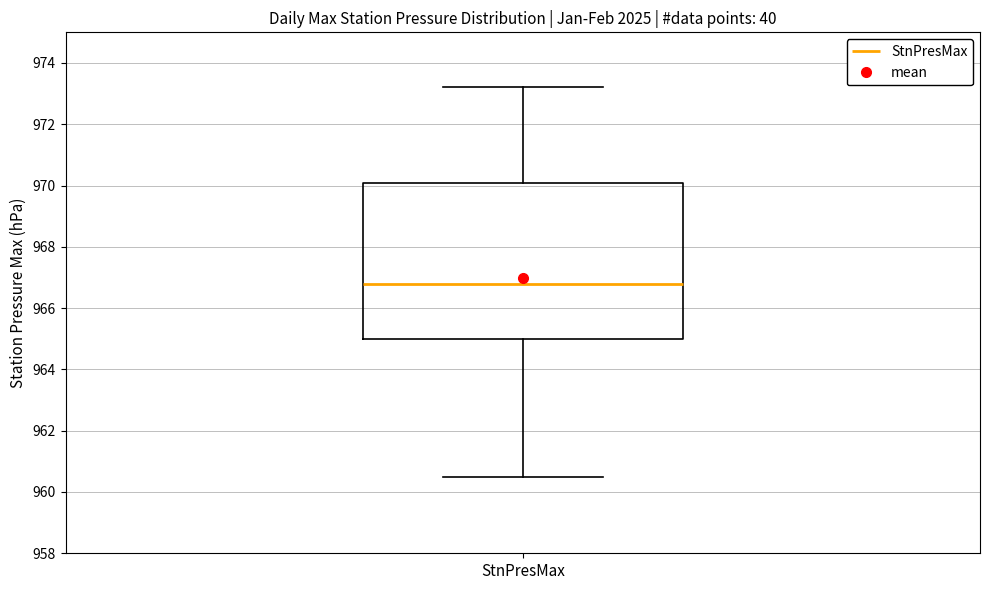

Read this box plot against the y-axis: the position of the median line, the range covered by the box, and the ends of both whiskers. The values are not printed on the chart, so give them approximately, as read against the axis.

median 966.8, box 965.0 to 970.0, whiskers 960.6 to 973.2